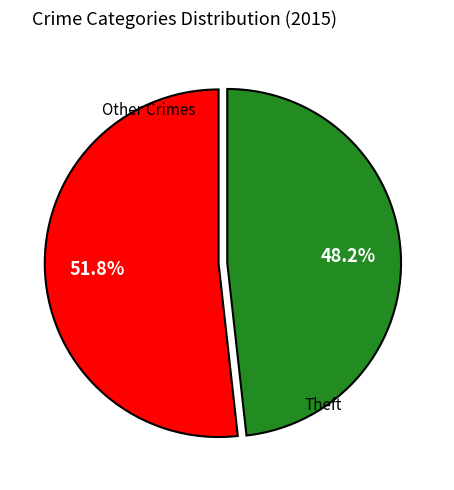

Is there any slice that represents more than half of the pie?

Yes